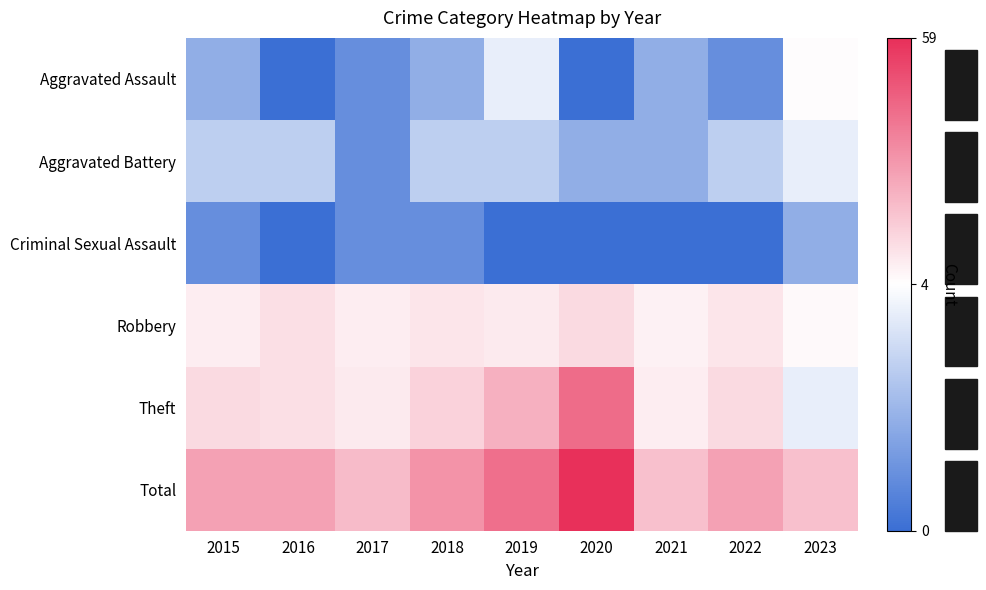

What is the total value across all series at 2023?

42